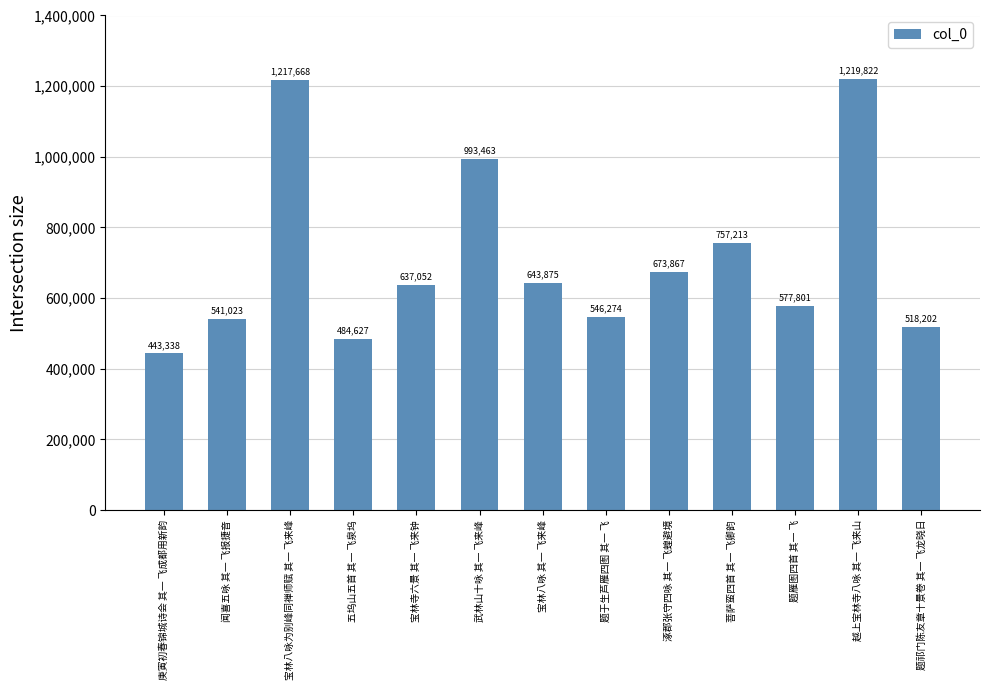

What value does the data have at 宝林八咏 其一 飞来峰, to the nearest 100?

643900